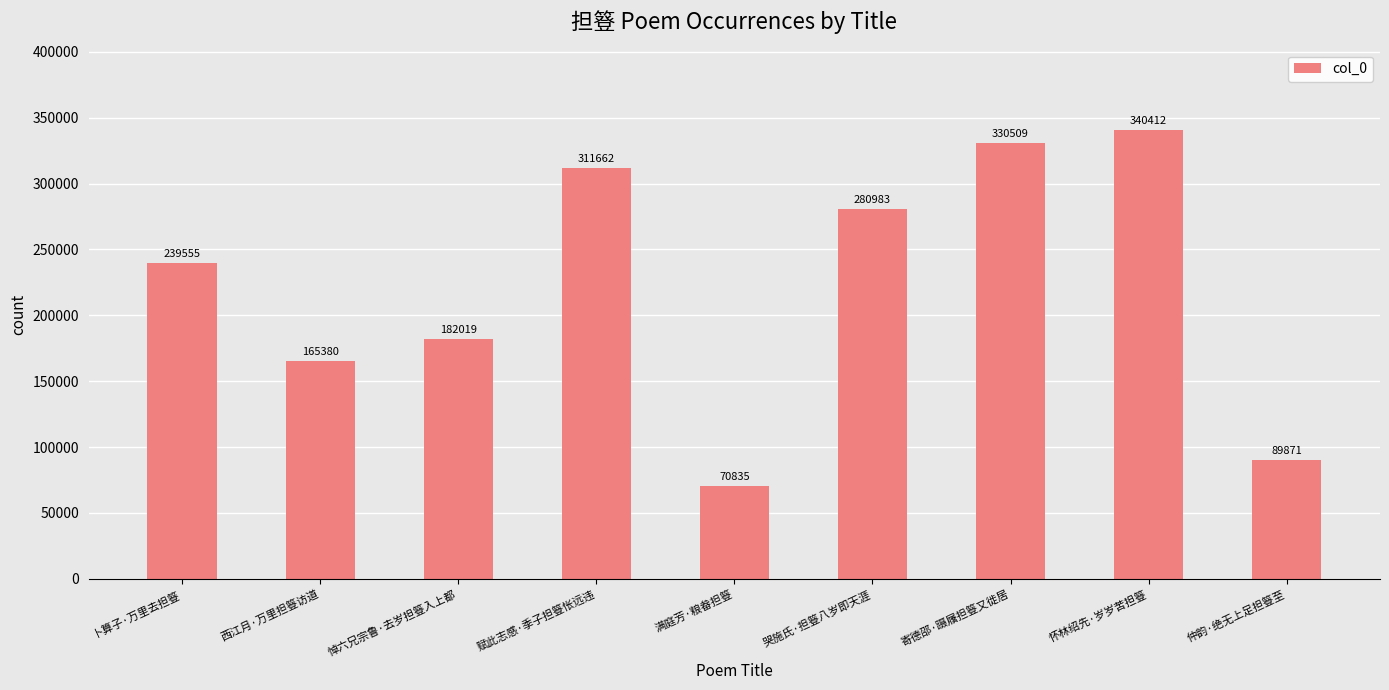

Reading left to right, transcribe all the data shown in this chart.

239555	165380	182019	311662	70835	280983	330509	340412	89871